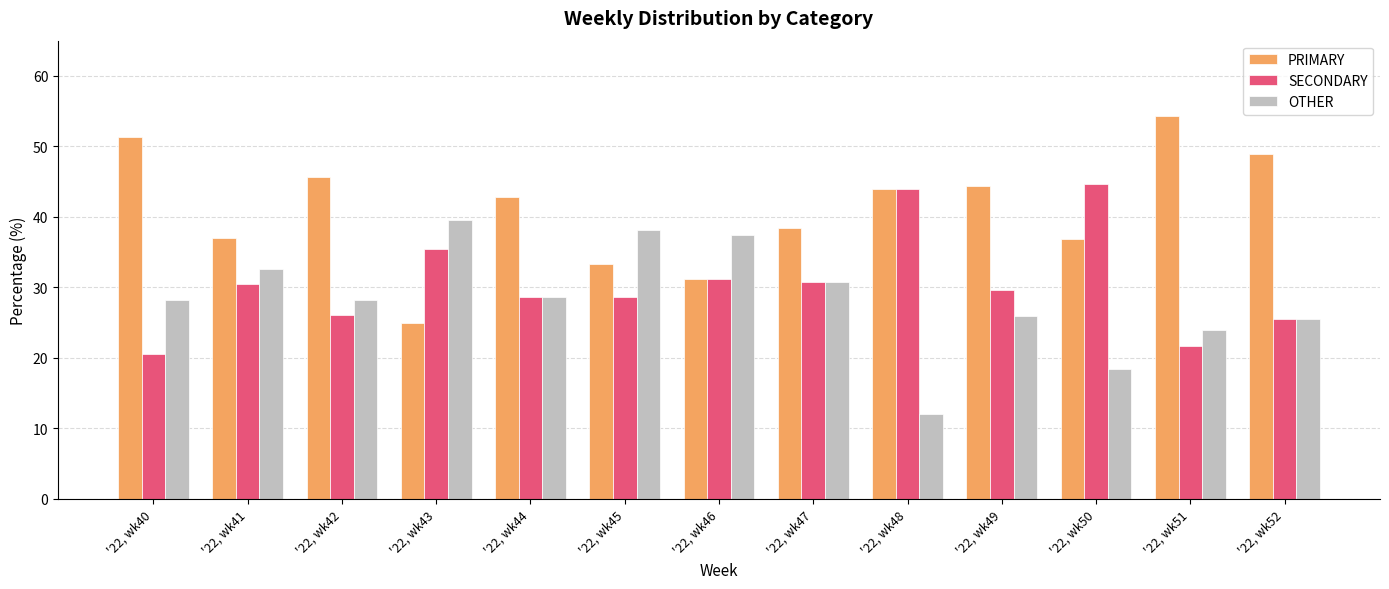

How many data points in SECONDARY are above 29?

7